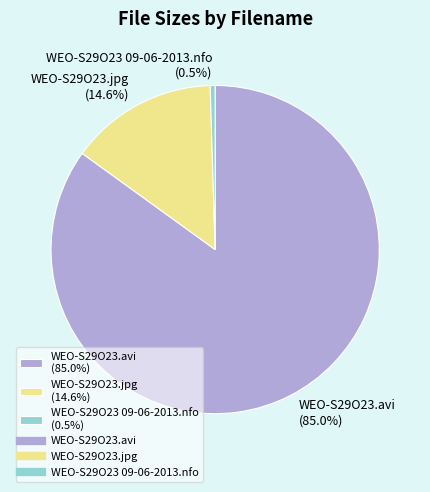

What is the largest slice in the pie chart?

WEO-S29O23.avi